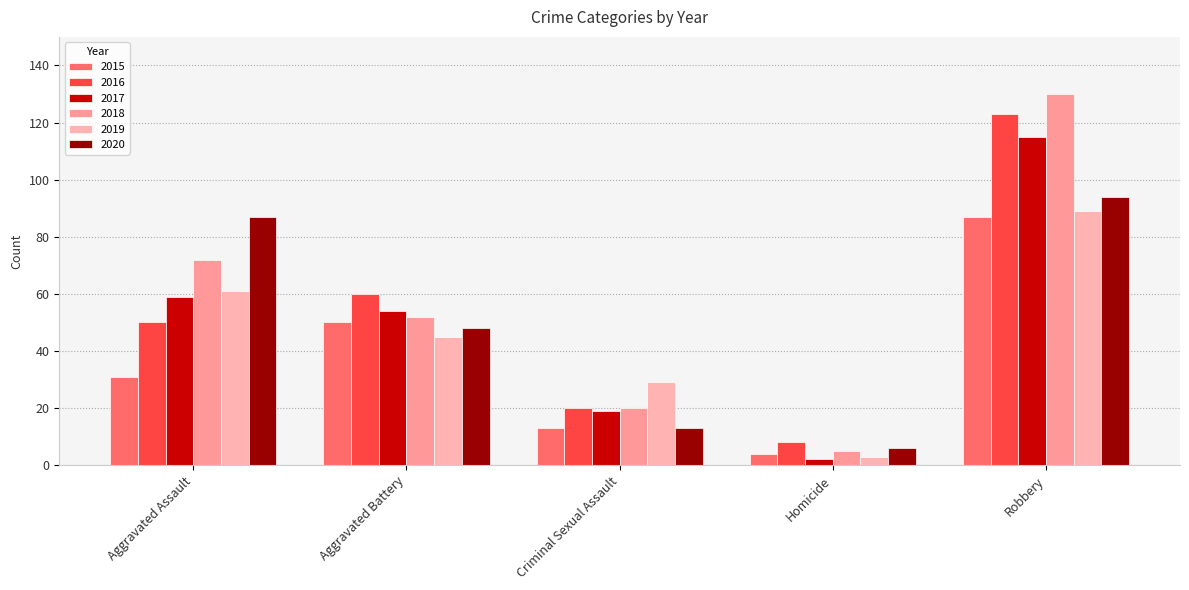

What is the spread (max minus min) of values at Aggravated Assault?

56